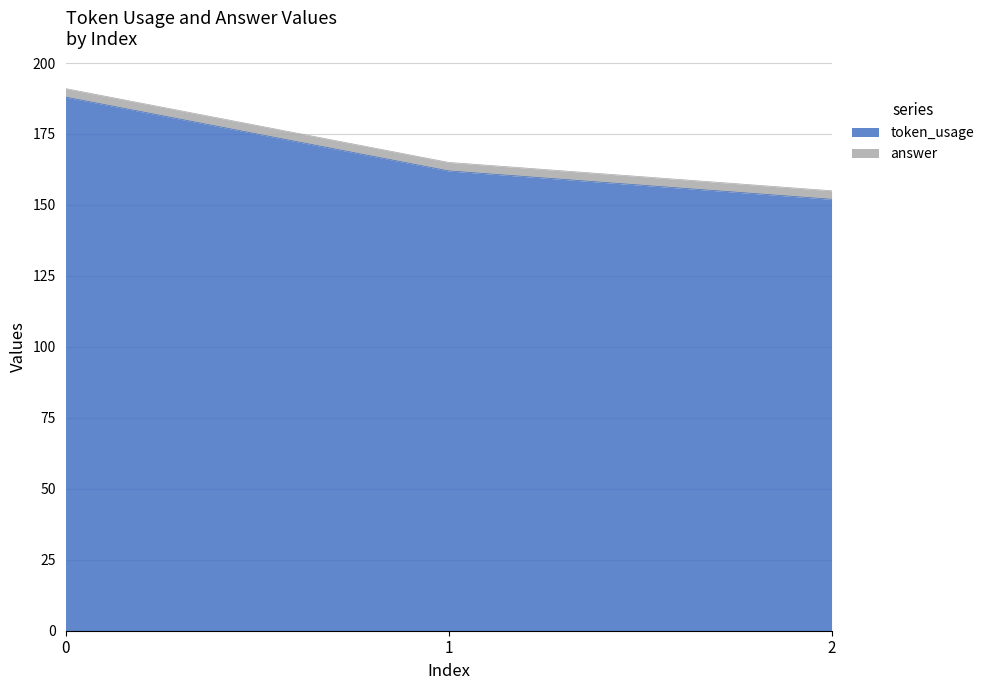

Which label corresponds to the smallest value in the chart?

2